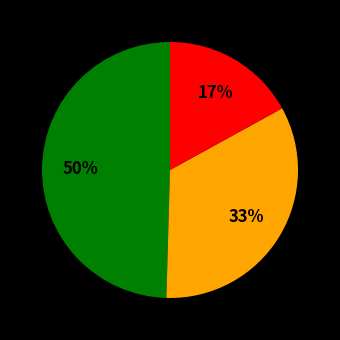

Is there a majority slice in this chart?

No